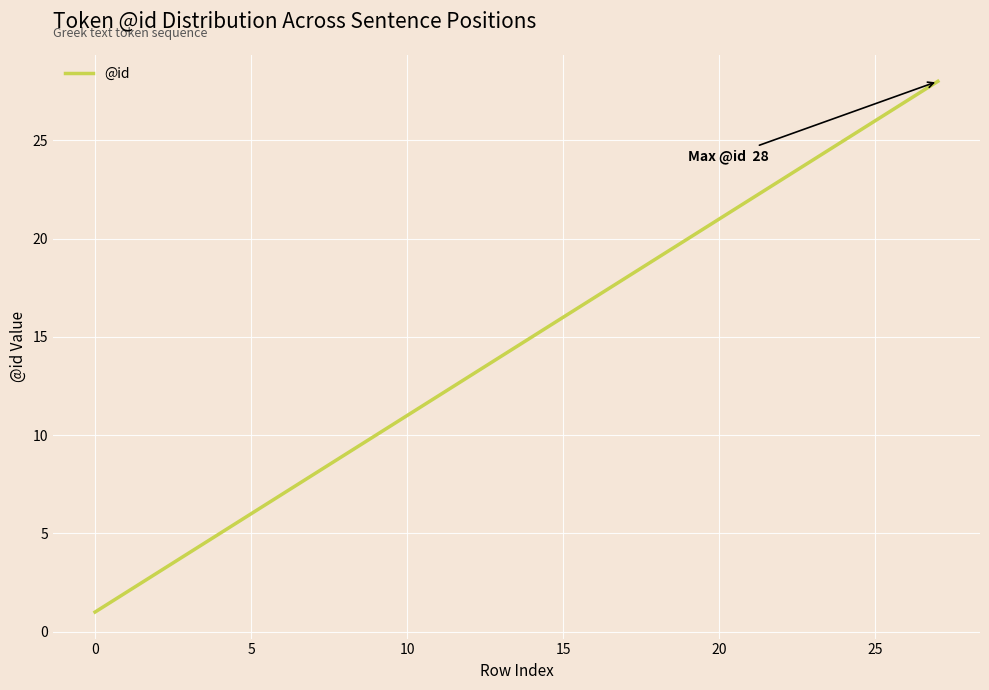

What is the difference between the maximum and minimum values?

27